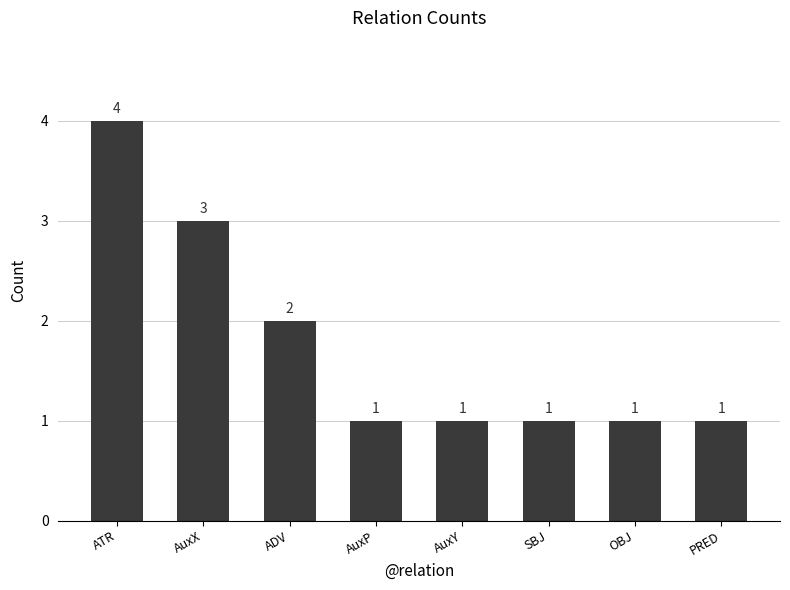

The value at OBJ is 1. True or false?

True